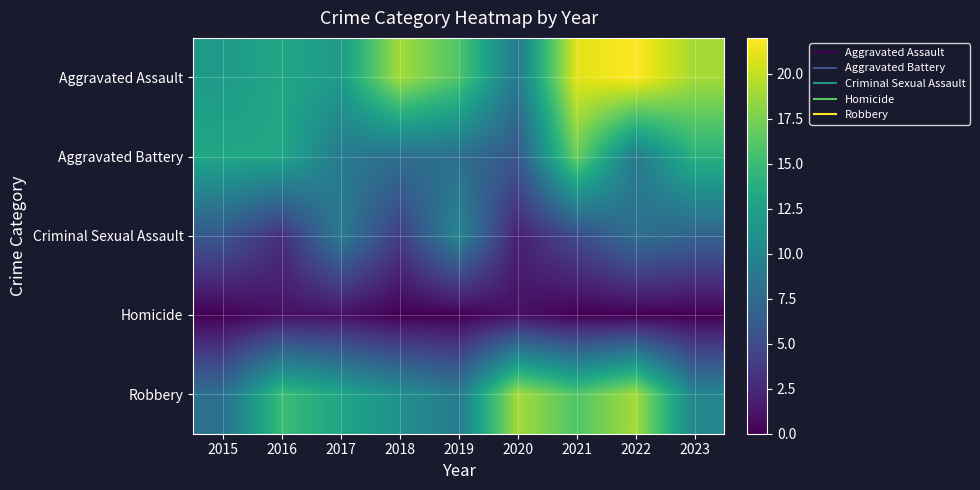

Which series has the largest range (max minus min)?

Aggravated Assault